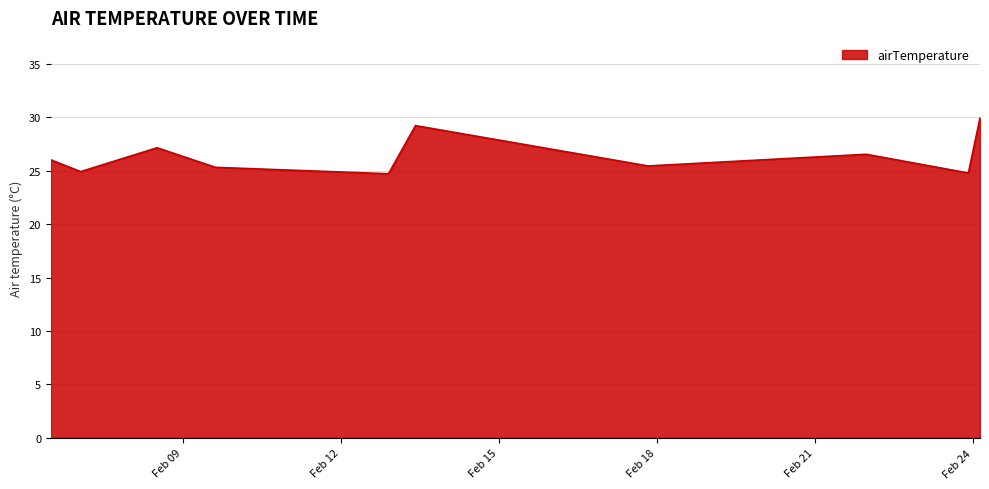

What is the difference between the maximum and minimum values?

5.2